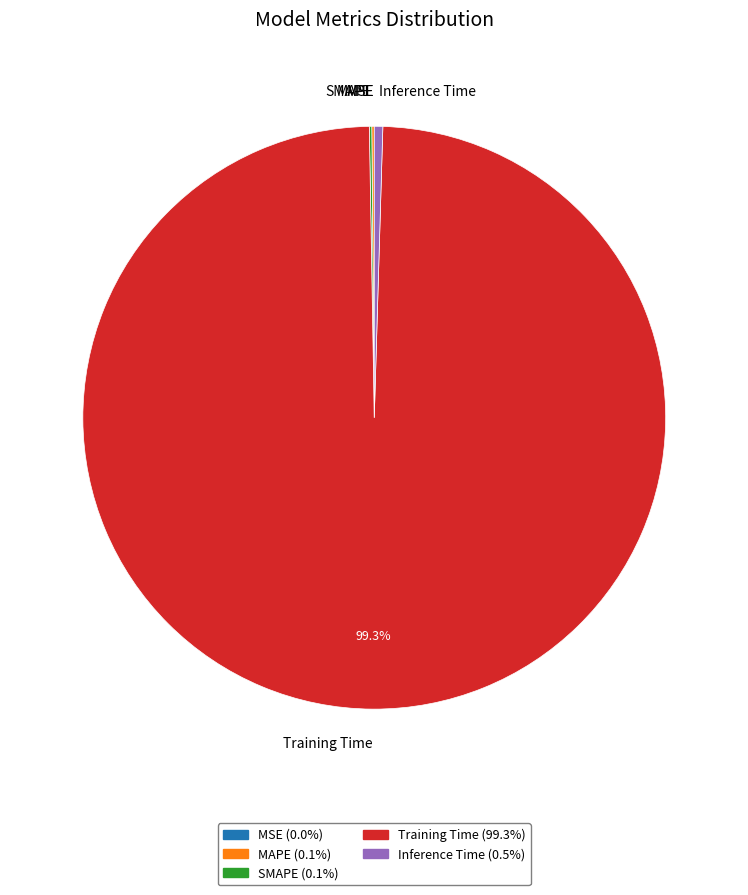

What is the majority slice?

Training Time